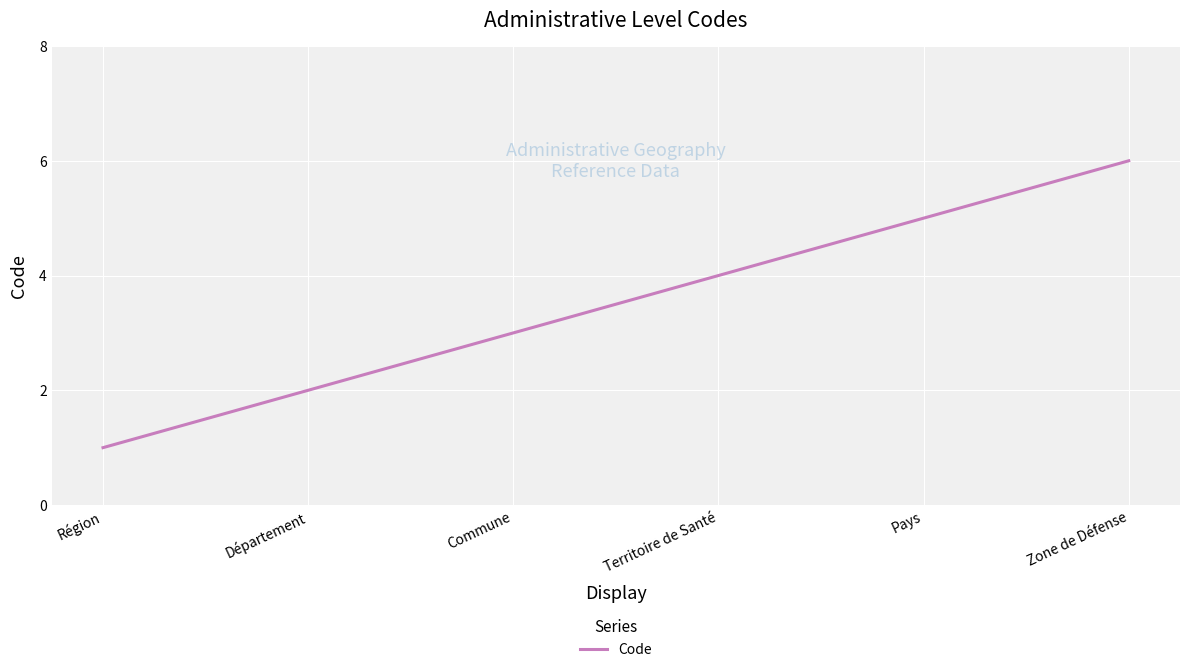

List the labels in order of value, largest first.

Zone de Défense, Pays, Territoire de Santé, Commune, Département, Région